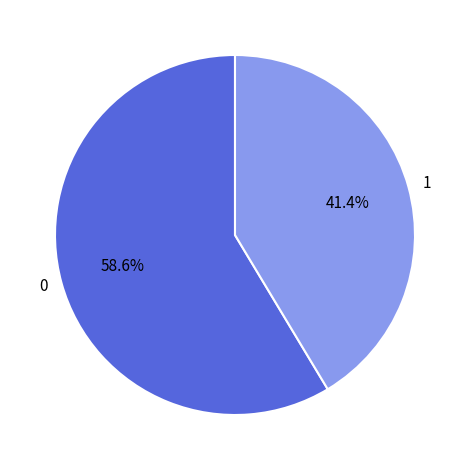

To the nearest percent, what is the average slice percentage?

50%